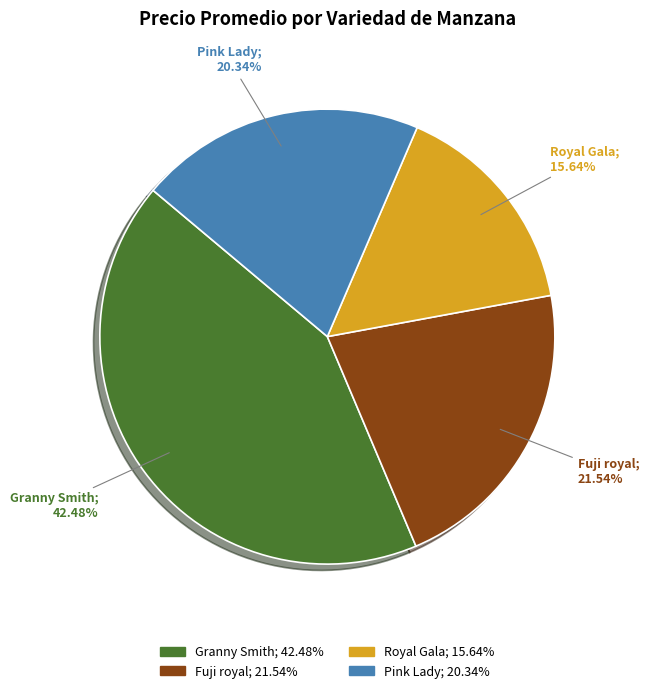

To the nearest percent, what is the difference between the largest and smallest slice percentages?

27%